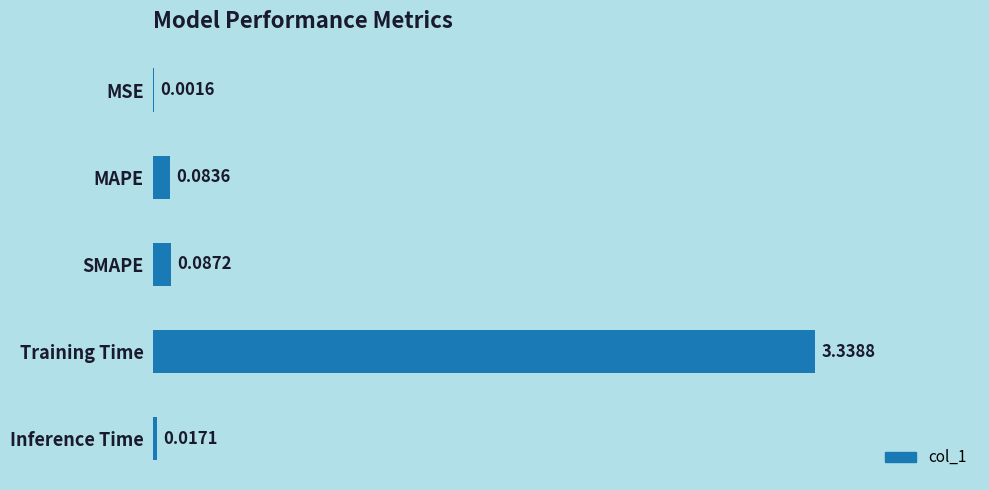

Which has a higher value, Training Time or MAPE?

Training Time